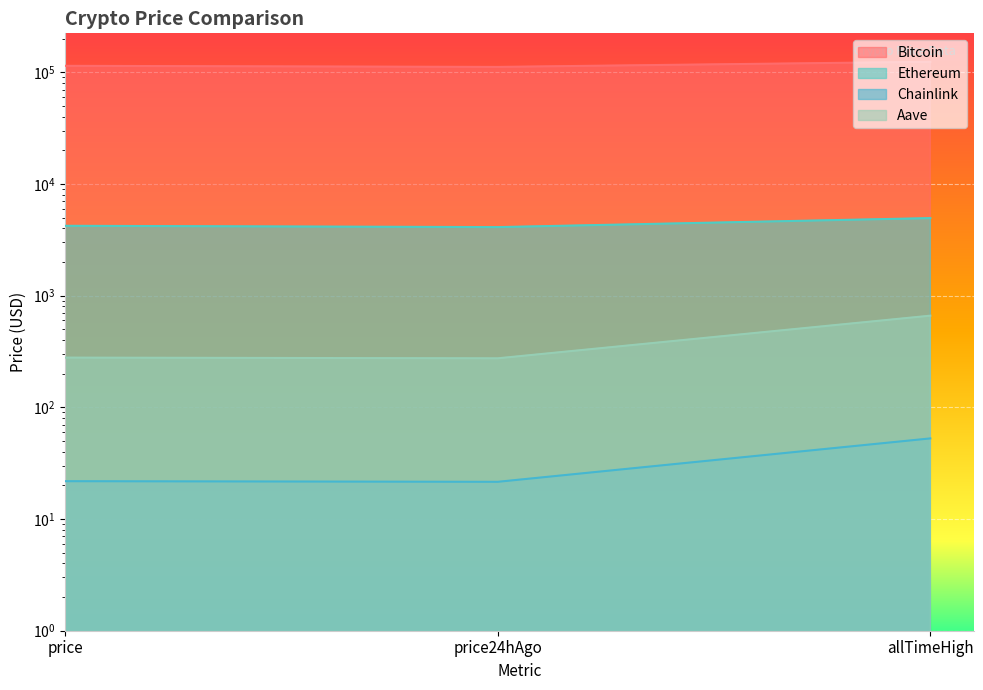

The Bitcoin series shows 124128.0 at allTimeHigh. True or false?

True